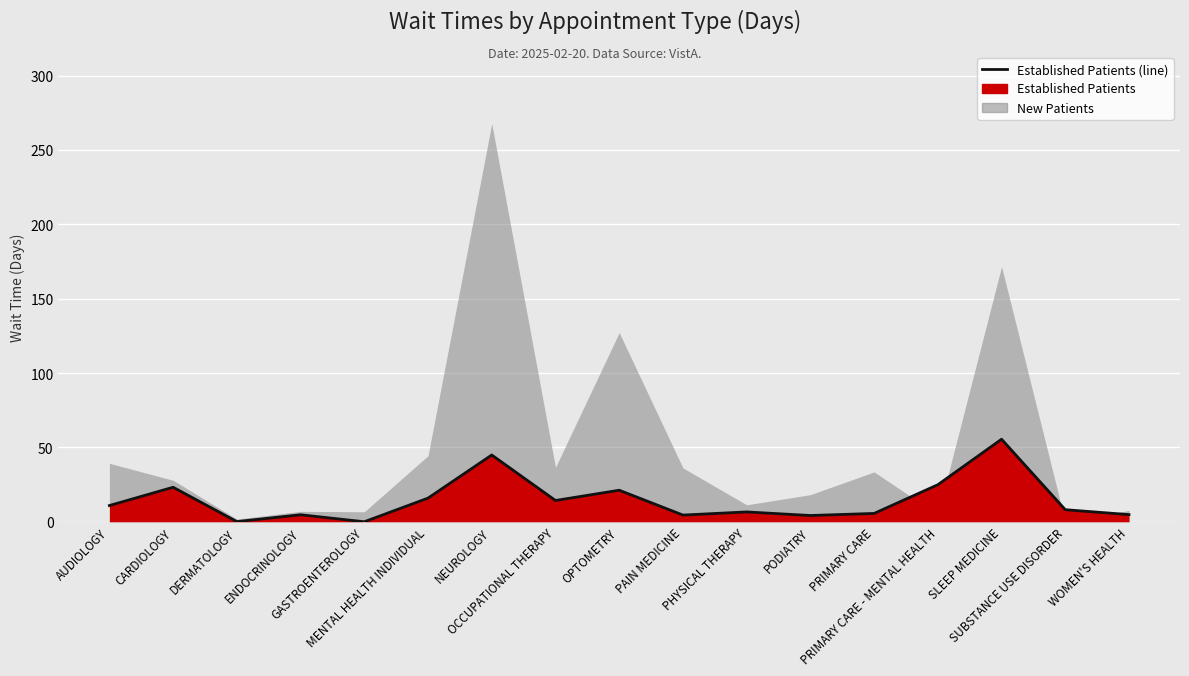

What position from the right is CARDIOLOGY?

16